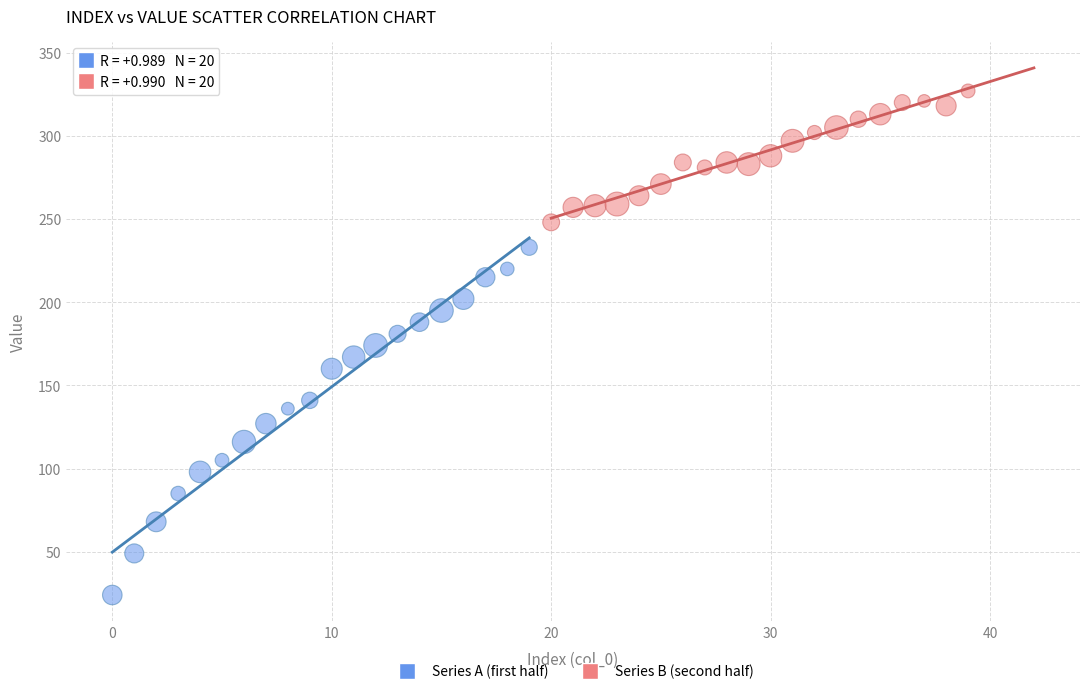

Which series reaches the minimum Y coordinate?

Series A (first half)